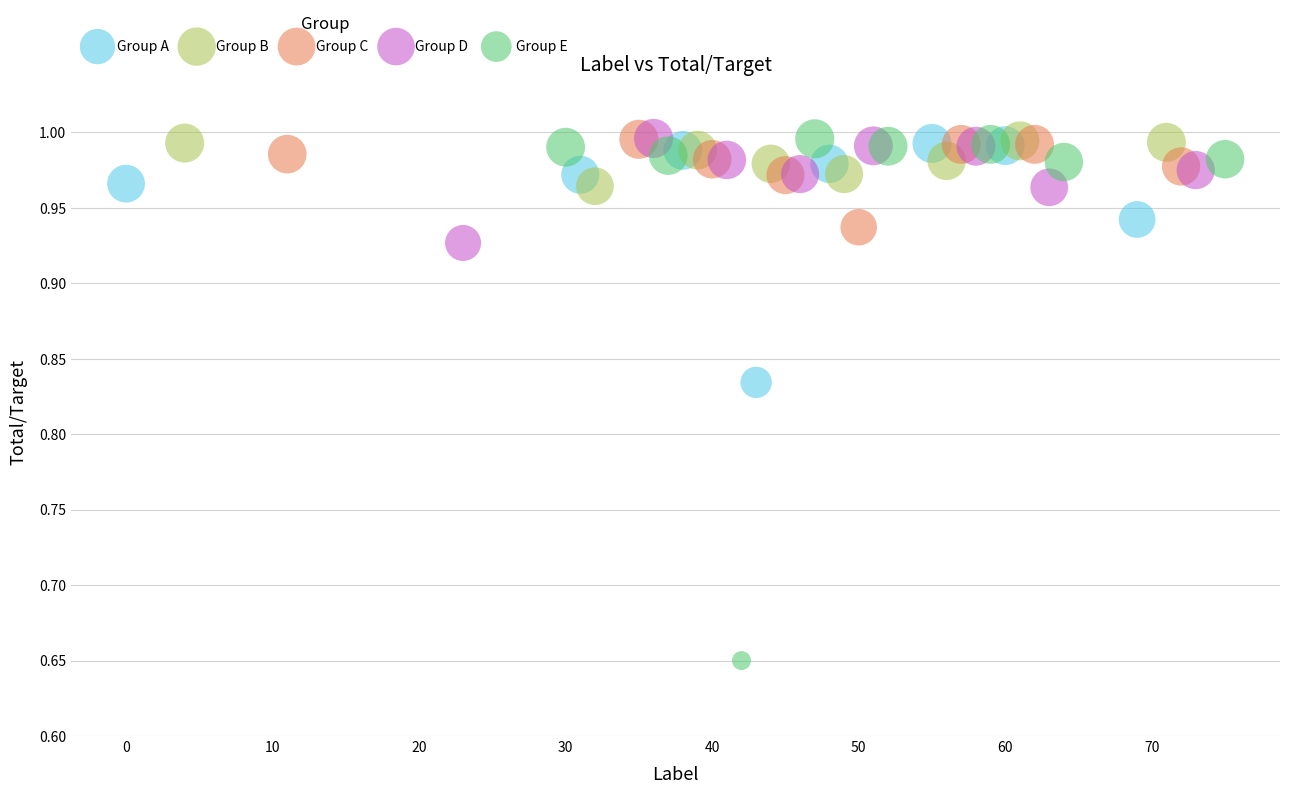

What are all the series names shown in the legend?

Group A, Group B, Group C, Group D, Group E